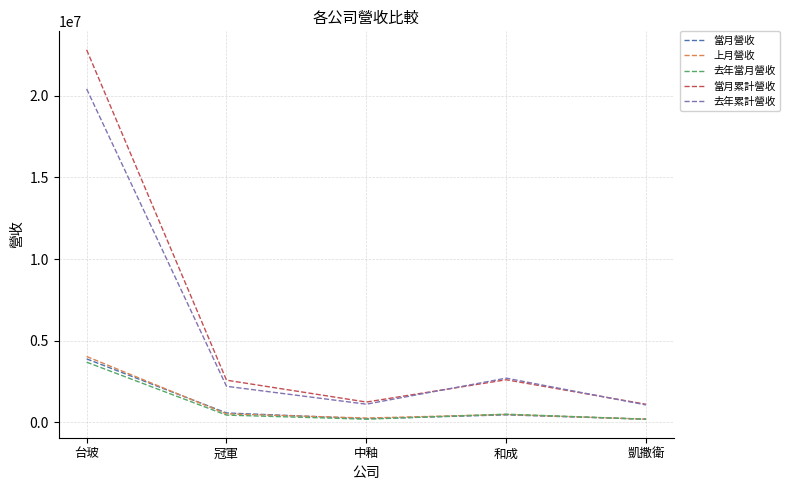

Which series has the largest total across all categories?

當月累計營收